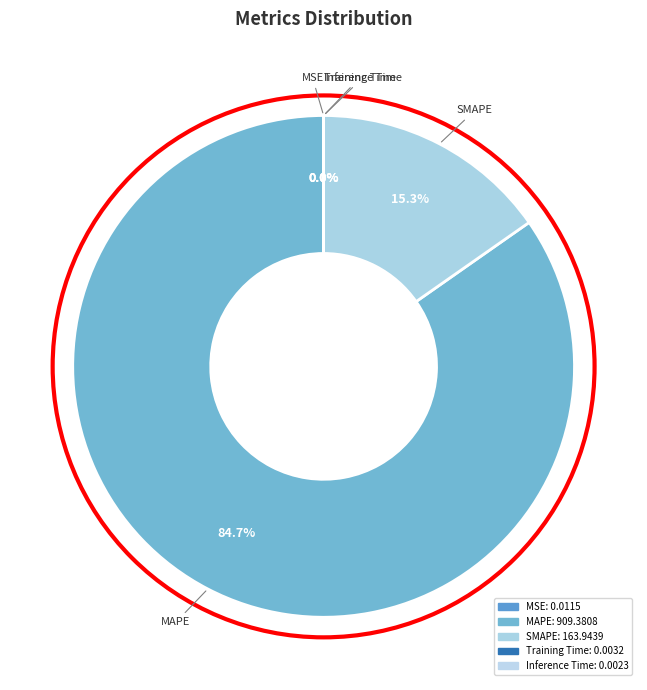

Do Inference Time and MAPE together represent more than half of the pie?

Yes